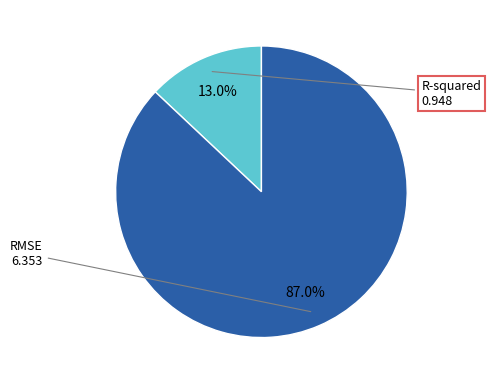

How many slices are in this pie chart?

2